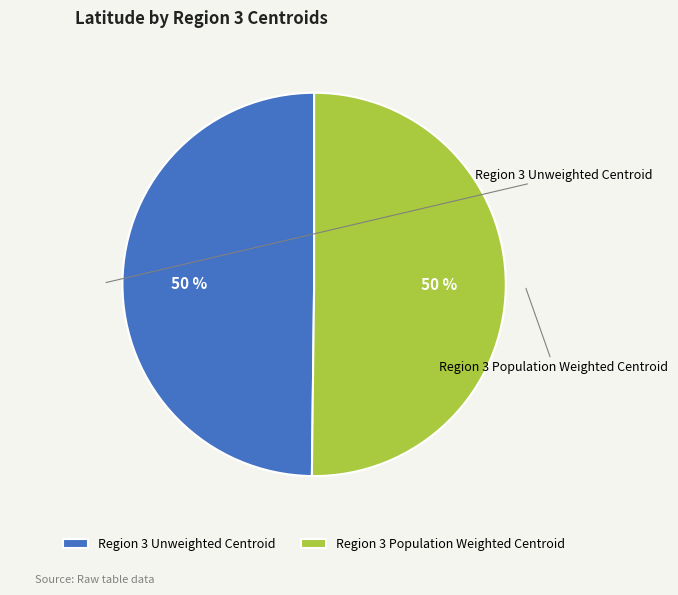

How many slices are in this pie chart?

2